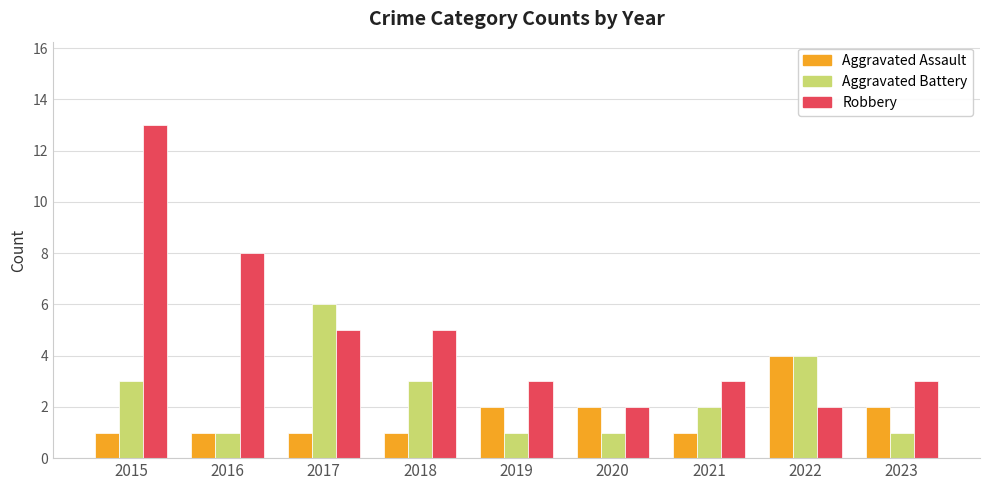

Which series has the largest total across all categories?

Robbery